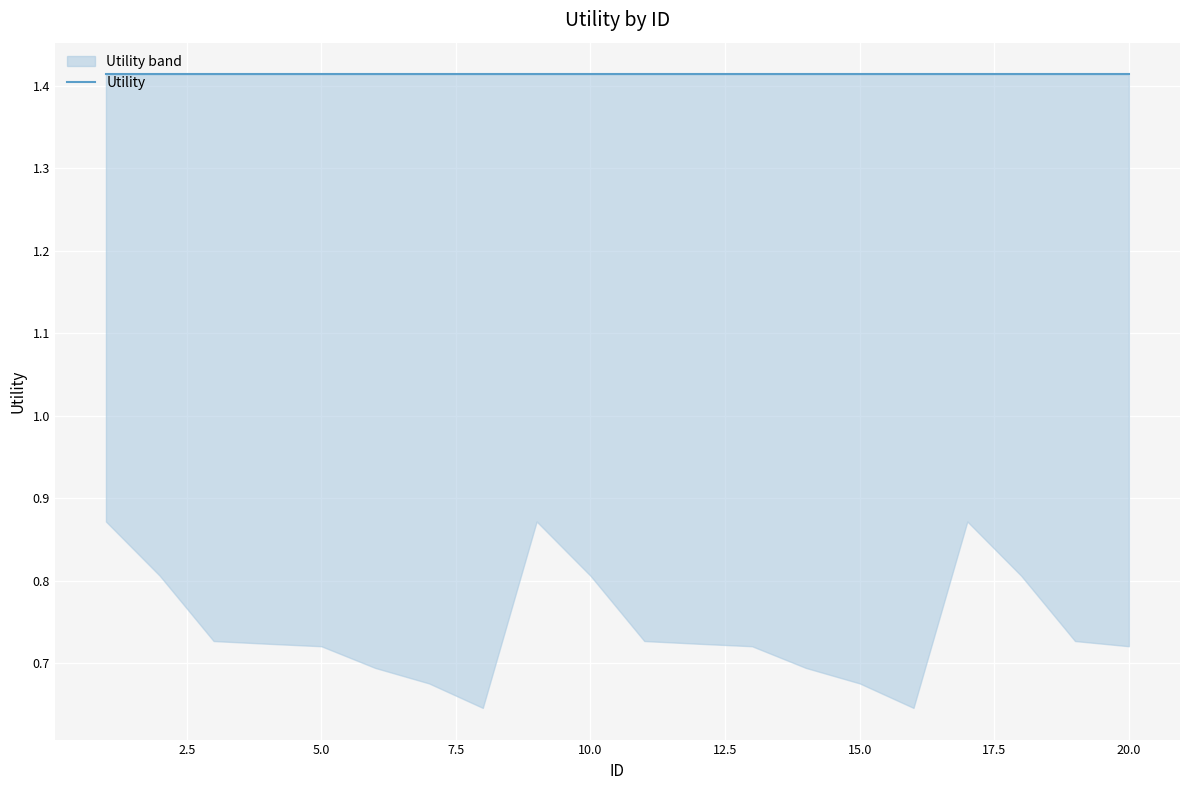

What is the value of the Utility_upper point at the 2nd from the left?

1.4